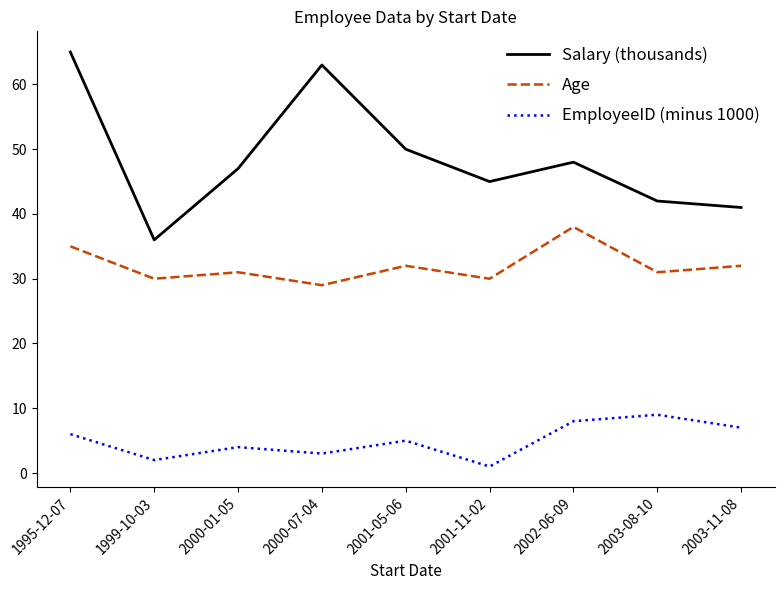

List the labels in order of EmployeeID (minus 1000) value, largest first.

2003-08-10, 2002-06-09, 2003-11-08, 1995-12-07, 2001-05-06, 2000-01-05, 2000-07-04, 1999-10-03, 2001-11-02